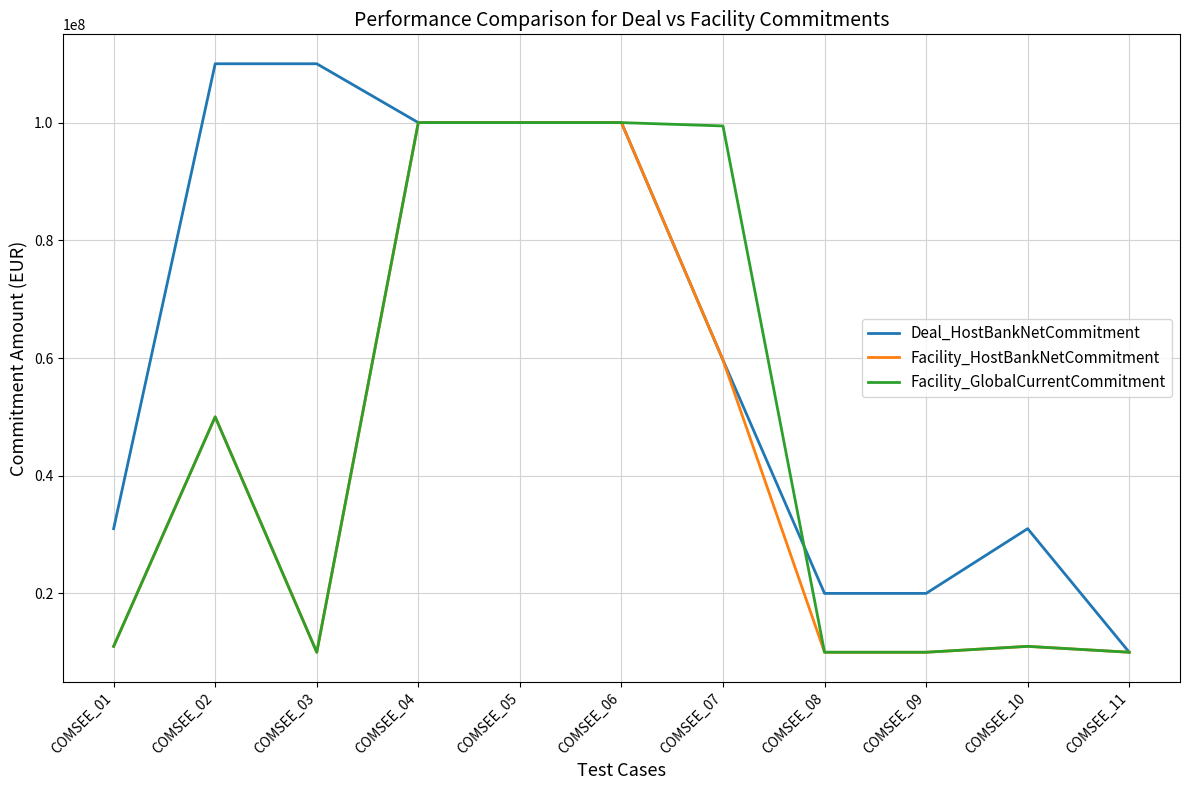

Reading left to right, list all the values displayed in this chart.

Deal_HostBankNetCommitment: 31000000.0	110000000.0	110000000.0	100000000.0	100000000.0	100000000.0	59658592.0	20000000.0	20000000.0	31000000.0	10000000.0
Facility_HostBankNetCommitment: 11000000.0	50000000.0	10000000.0	100000000.0	100000000.0	100000000.0	59658592.0	10000000.0	10000000.0	11000000.0	10000000.0
Facility_GlobalCurrentCommitment: 11000000.0	50000000.0	10000000.0	100000000.0	100000000.0	100000000.0	99430986.6	10000000.0	10000000.0	11000000.0	10000000.0